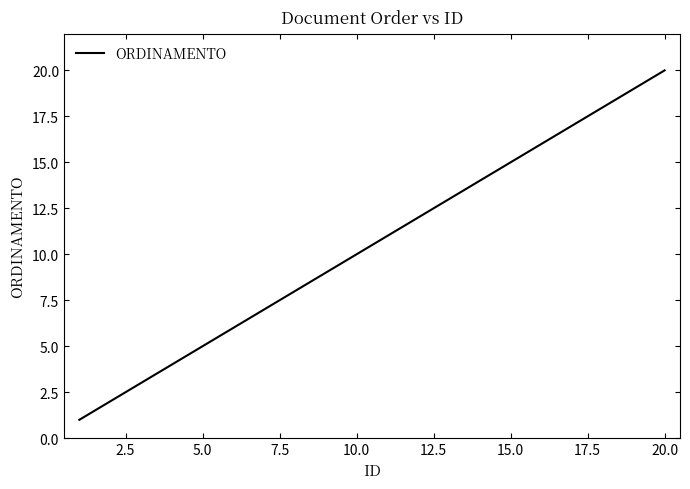

What is the difference between the maximum and minimum values?

19